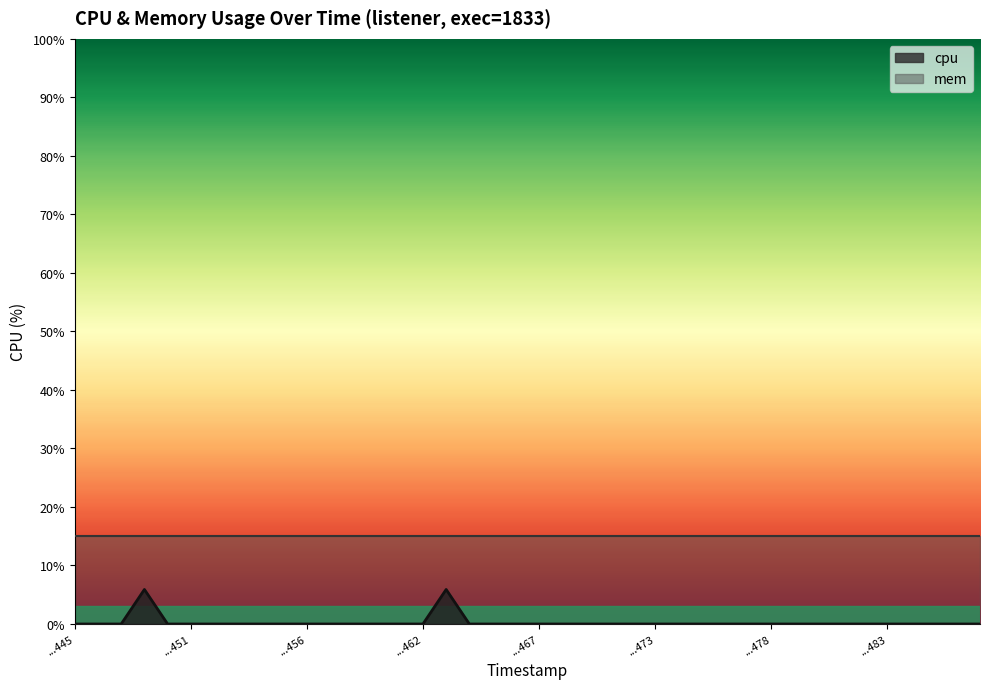

How many lines are shown in the chart?

1